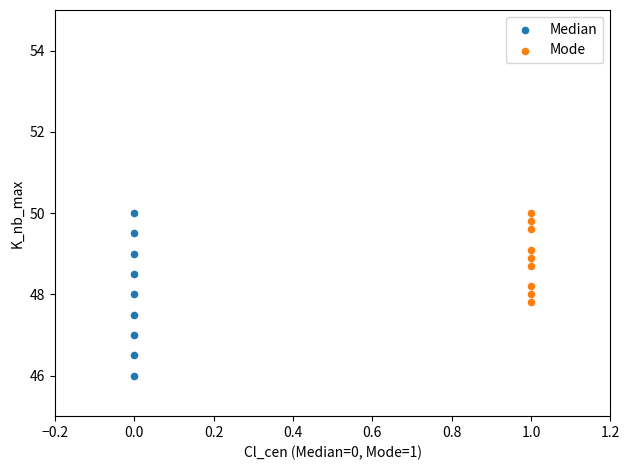

Which series reaches the minimum Y coordinate?

Median